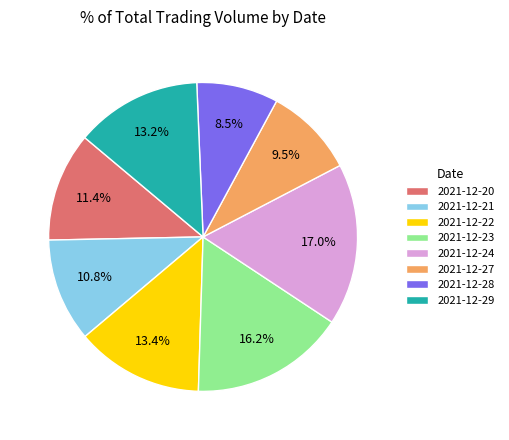

Between 2021-12-29 and 2021-12-28, which is larger?

2021-12-29